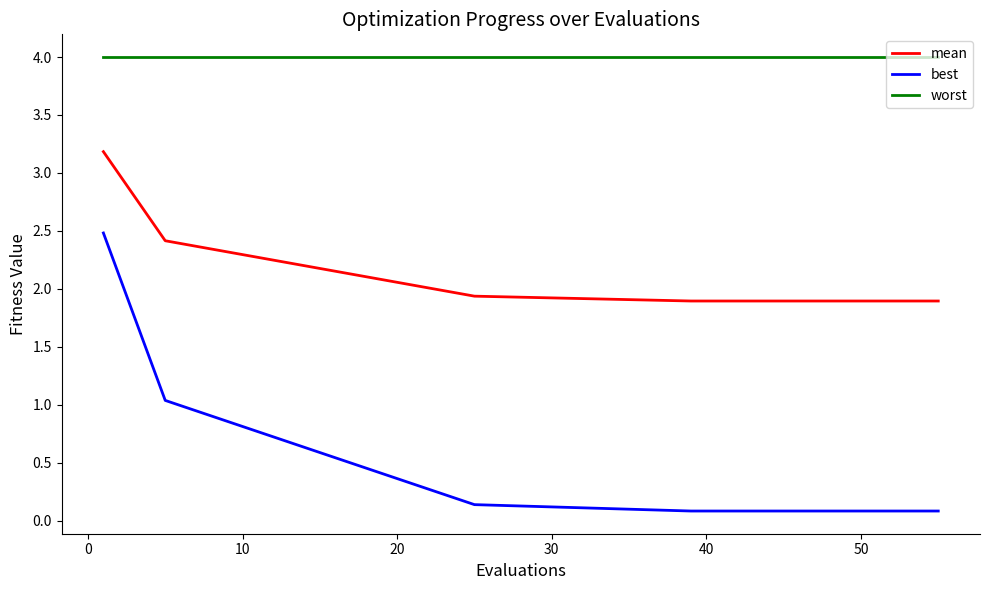

Which series has the largest total across all categories?

worst